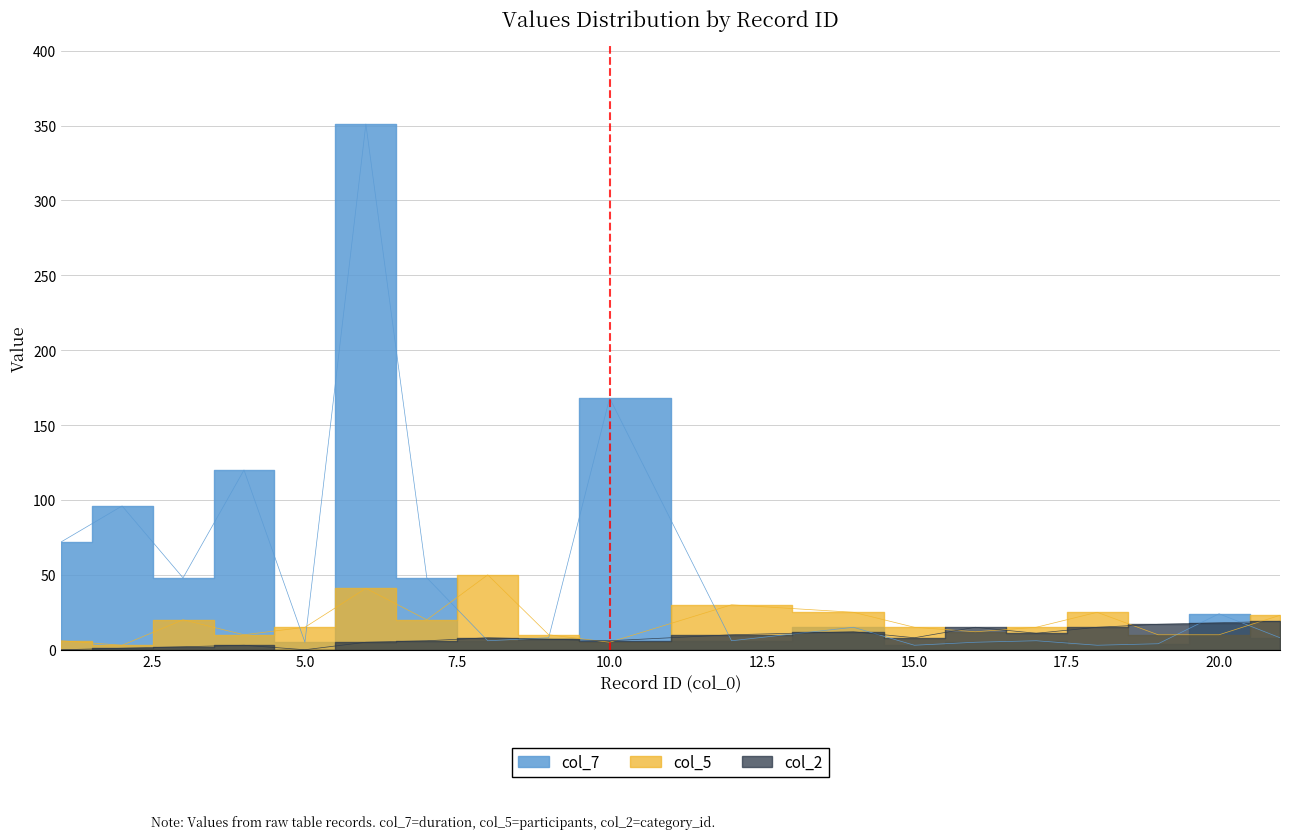

List the labels in order of col_2 value, smallest first.

1, 5, 2, 3, 4, 6, 7, 10, 9, 8, 15, 12, 17, 14, 16, 18, 19, 20, 21